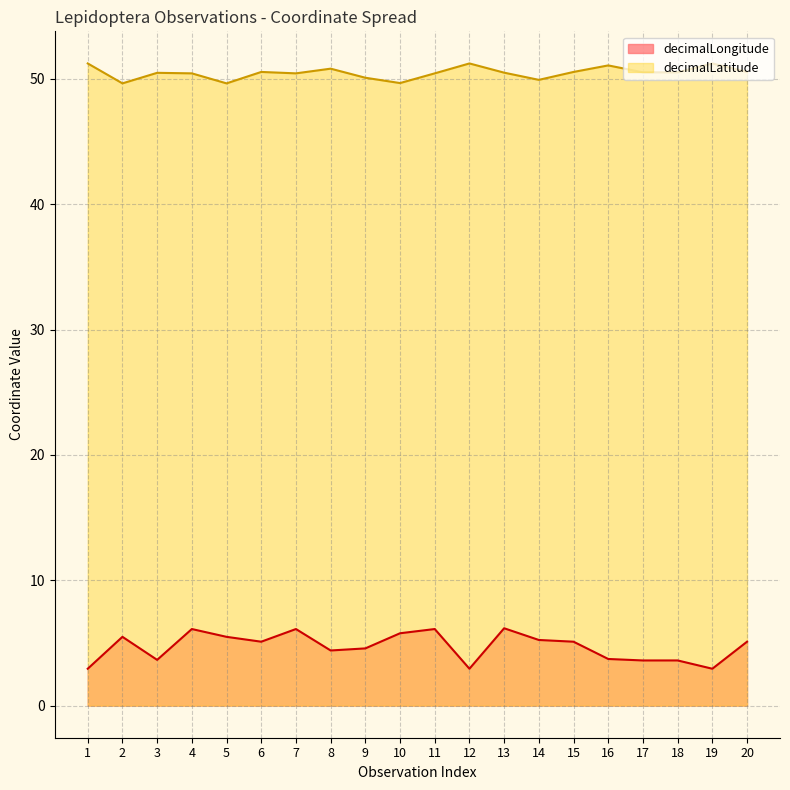

What is the value of the decimalLatitude point at the 6th from the left?

50.6